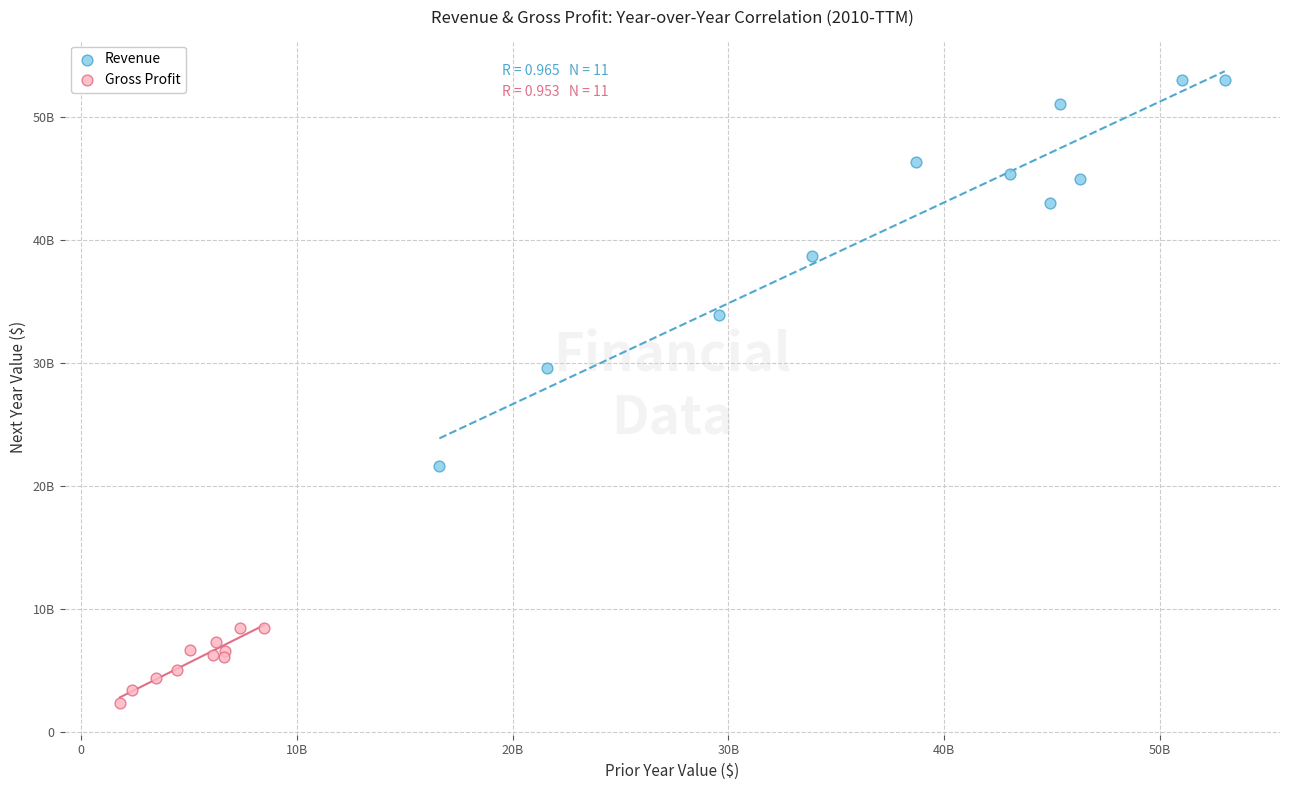

Which series contains the lowest Y value?

Gross Profit